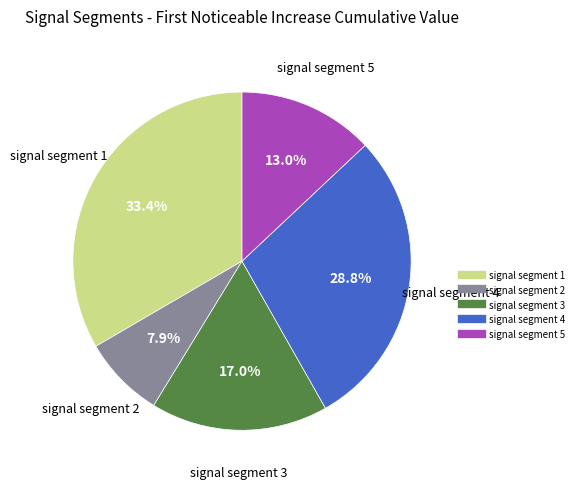

Rank the categories by value from lowest to highest.

signal segment 2, signal segment 5, signal segment 3, signal segment 4, signal segment 1